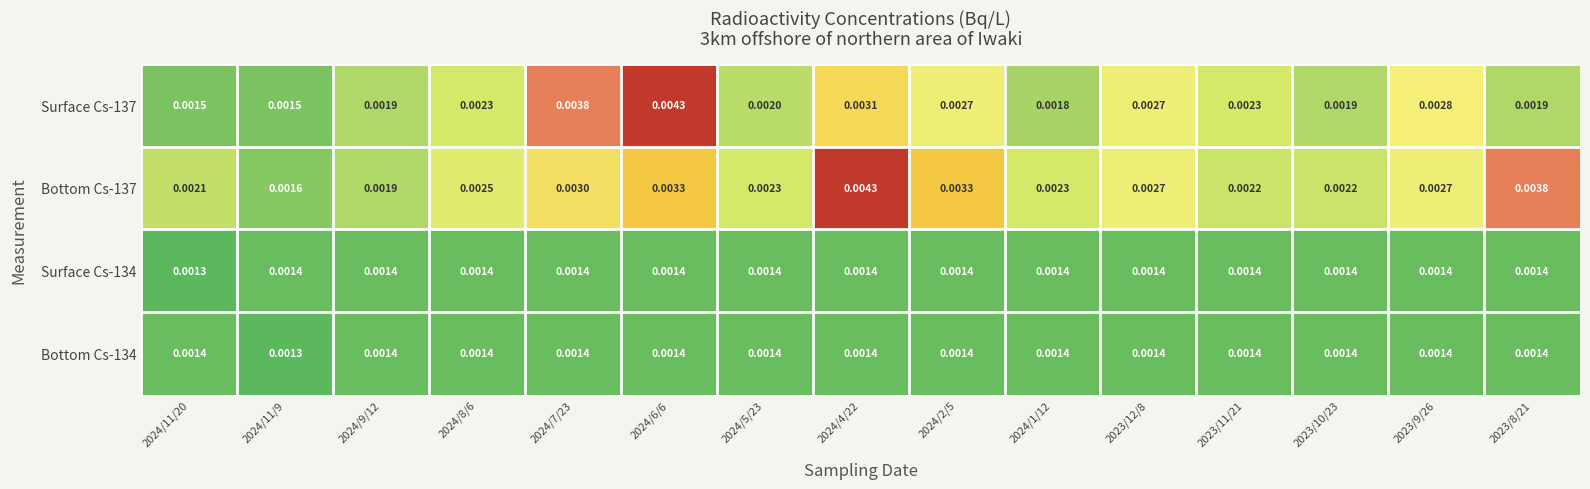

At which category is the sum across all series the highest?

2024/6/6